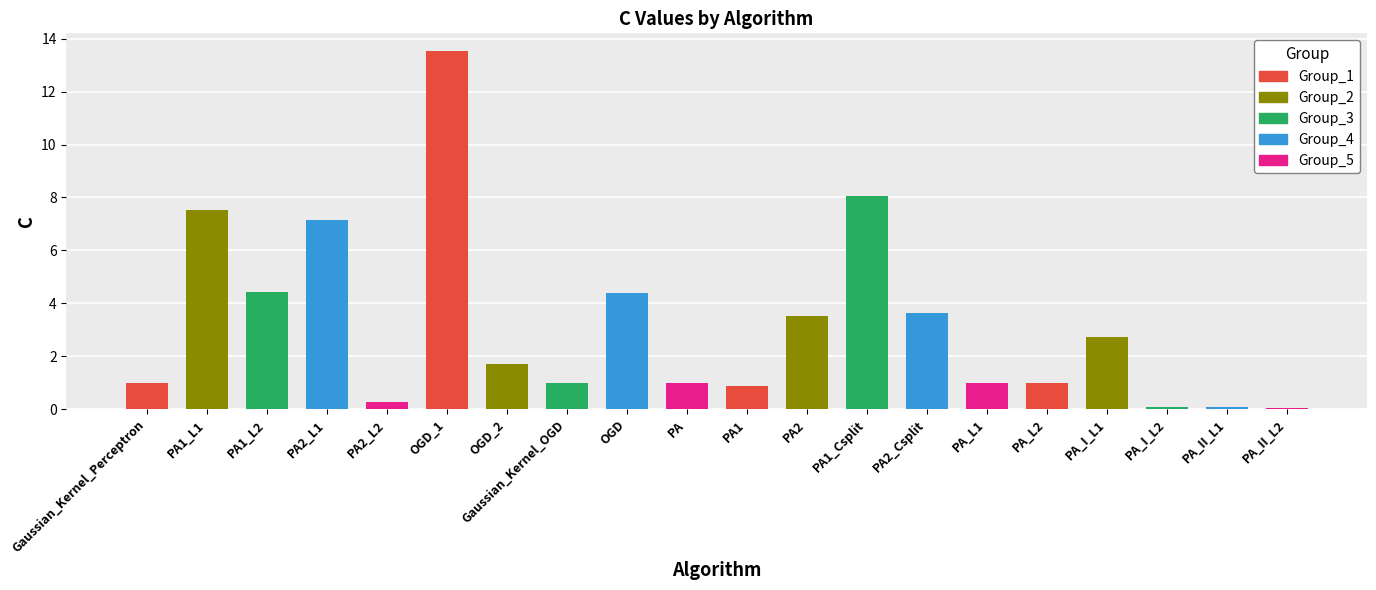

At which category does the chart reach its peak across all series?

OGD_1